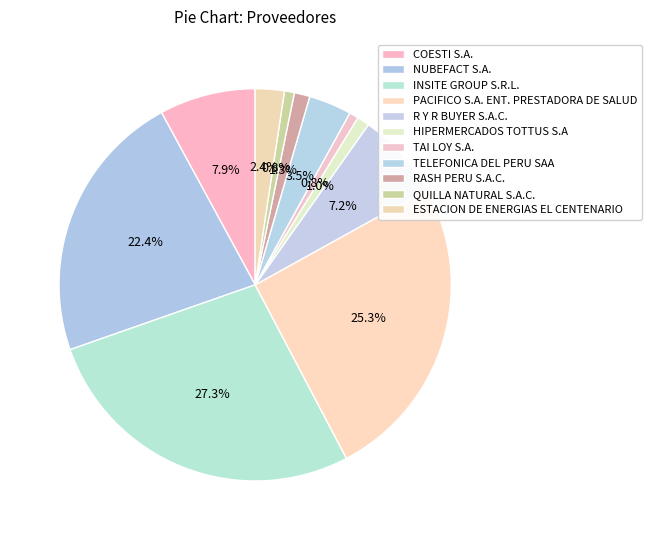

Which slice is the smallest?

TAI LOY S.A.